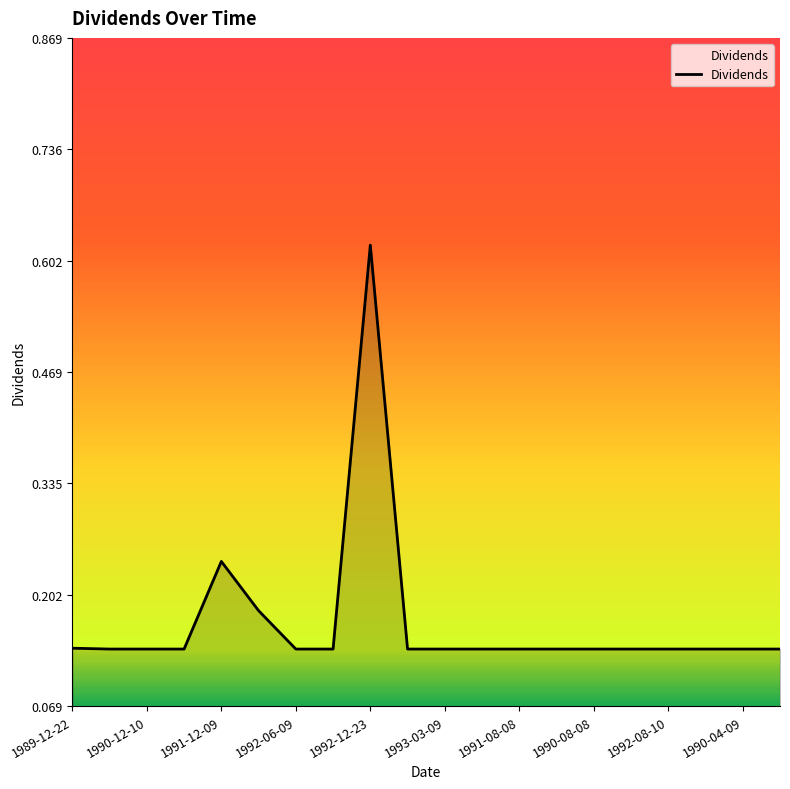

What is the difference between the maximum and minimum values?

0.5